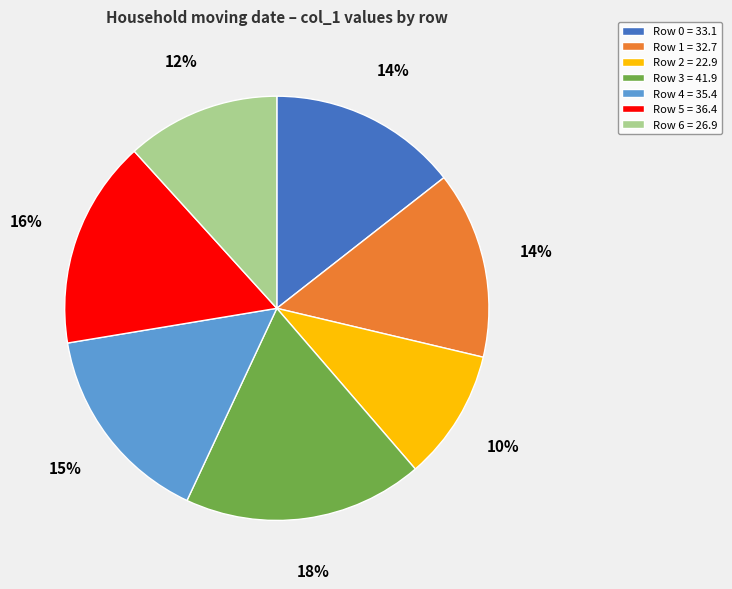

To the nearest percent, what is the average slice percentage?

14%